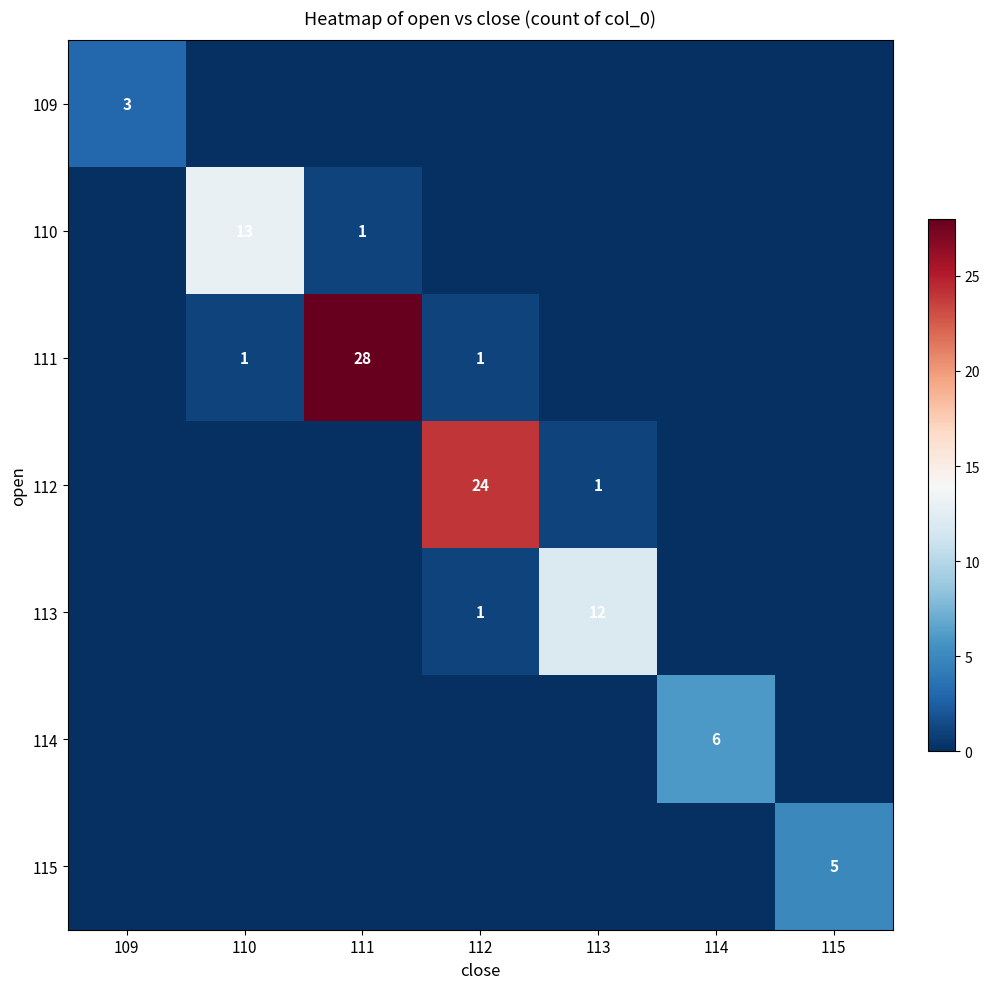

What is the maximum value shown in the chart?

28